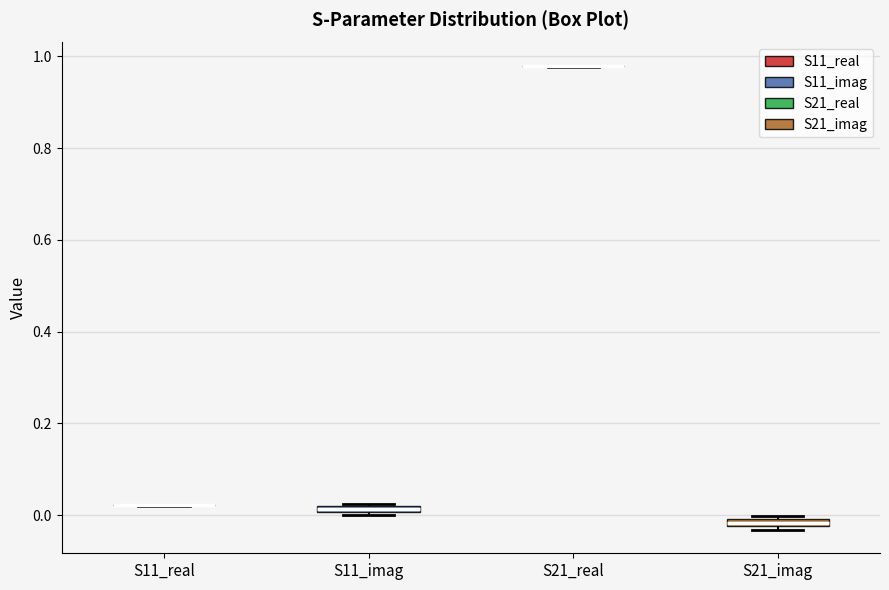

Where is the upper edge of the box for S21_imag on the y-axis? The values are not printed on the chart, so give them approximately, as read against the axis.

0.00